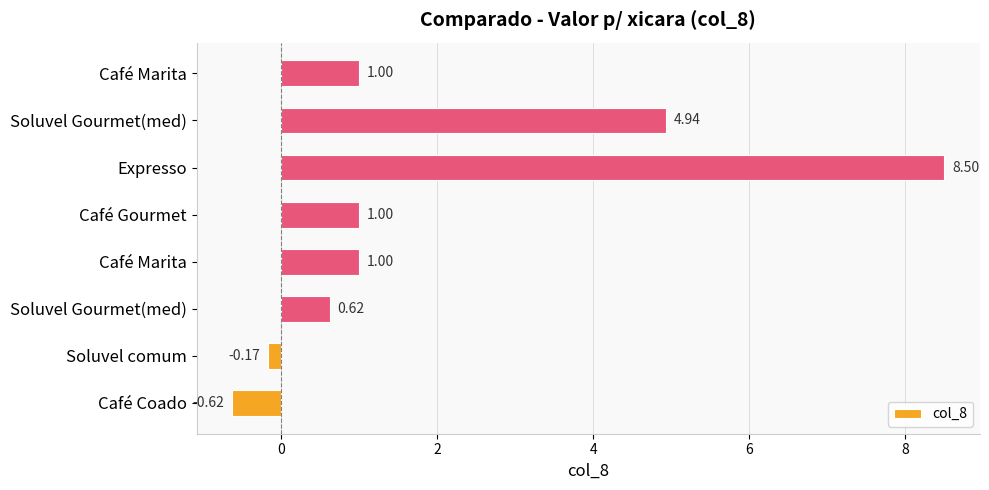

At which category does the chart reach its peak across all series?

Expresso